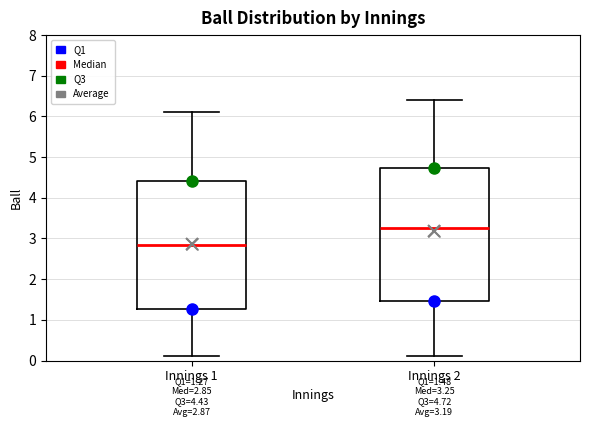

Which box has the lowest median line?

Innings 1